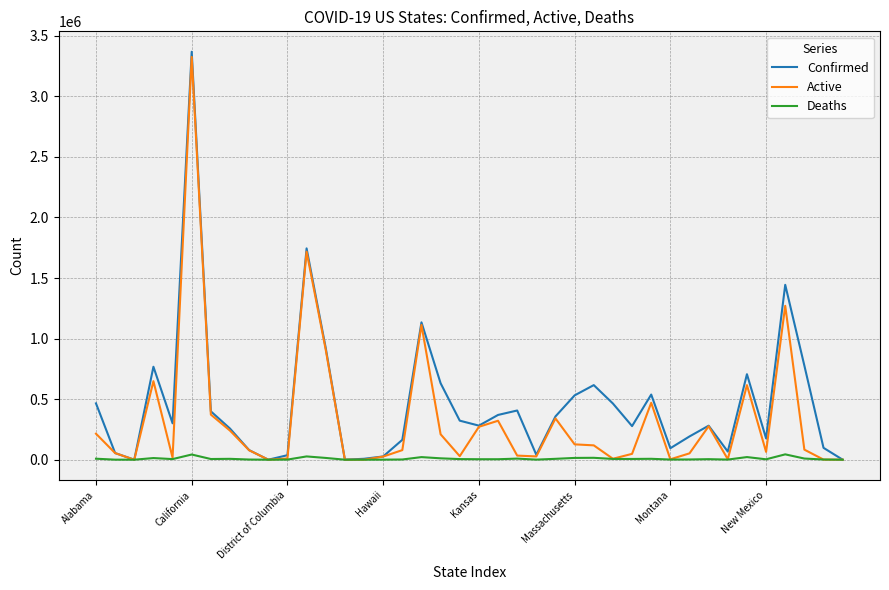

What are all the series names shown in the legend?

Confirmed, Active, Deaths